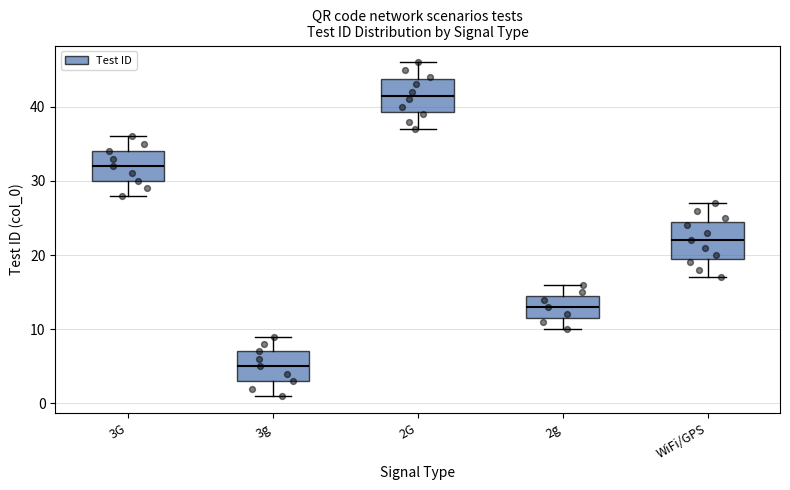

Where is the lower edge of the box for 3G on the y-axis? The values are not printed on the chart, so give them approximately, as read against the axis.

30